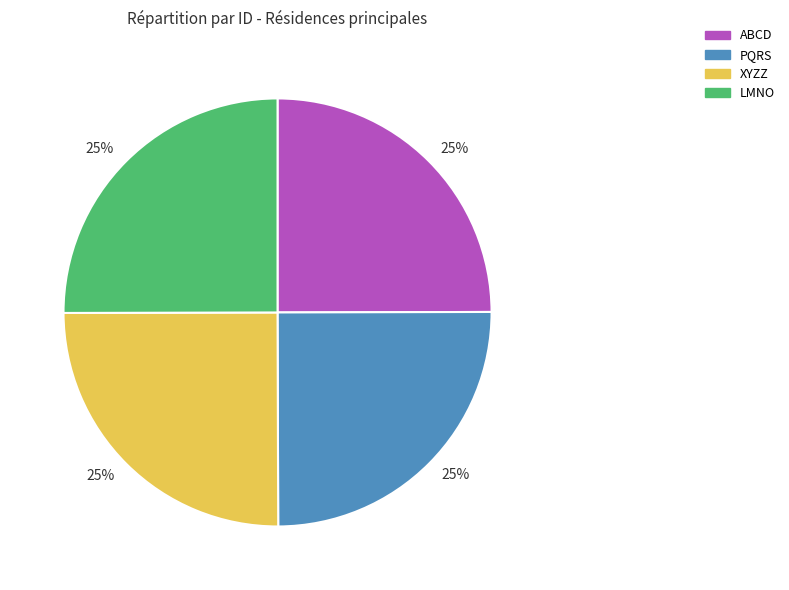

To the nearest percent, what is the average slice percentage?

25%